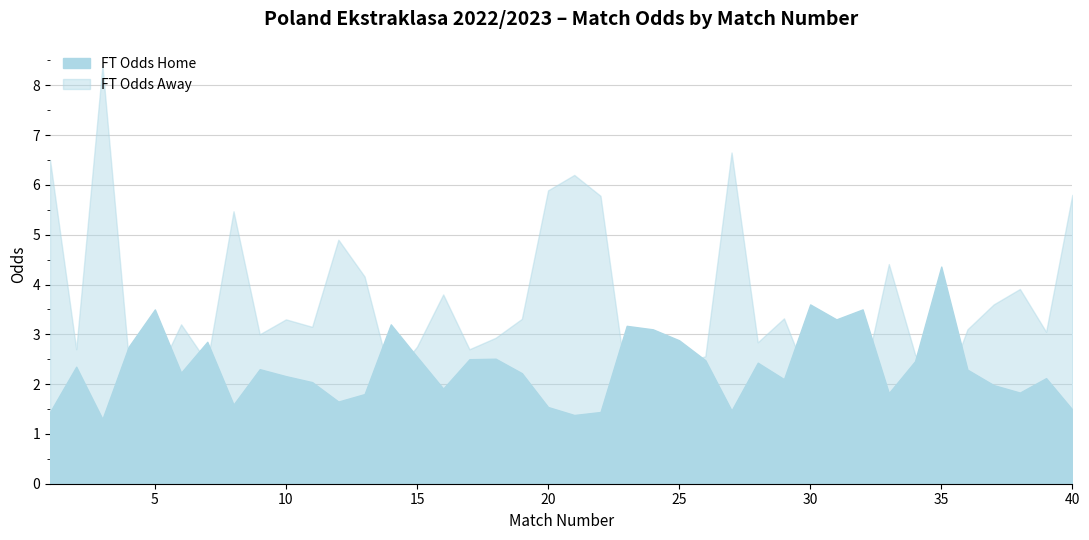

Reading left to right, transcribe all the data shown in this chart.

FT_Odds_H: 1=1.4	2=2.4	3=1.3	4=2.8	5=3.5	6=2.2	7=2.9	8=1.6	9=2.3	10=2.2	11=2.0	12=1.6	13=1.8	14=3.2	15=2.5	16=1.9	17=2.5	18=2.5	19=2.2	20=1.5	21=1.4	22=1.4	23=3.2	24=3.1	25=2.9	26=2.5	27=1.5	28=2.4	29=2.1	30=3.6	31=3.3	32=3.5	33=1.8	34=2.5	35=4.4	36=2.3	37=2.0	38=1.8	39=2.1	40=1.5
FT_Odds_A: 1=6.5	2=2.7	3=8.4	4=2.5	5=2.1	6=3.2	7=2.4	8=5.5	9=3.0	10=3.3	11=3.1	12=4.9	13=4.2	14=2.1	15=2.8	16=3.8	17=2.7	18=2.9	19=3.3	20=5.9	21=6.2	22=5.8	23=2.0	24=2.2	25=2.4	26=2.6	27=6.7	28=2.8	29=3.3	30=2.0	31=2.0	32=2.0	33=4.4	34=2.6	35=1.7	36=3.1	37=3.6	38=3.9	39=3.0	40=5.8